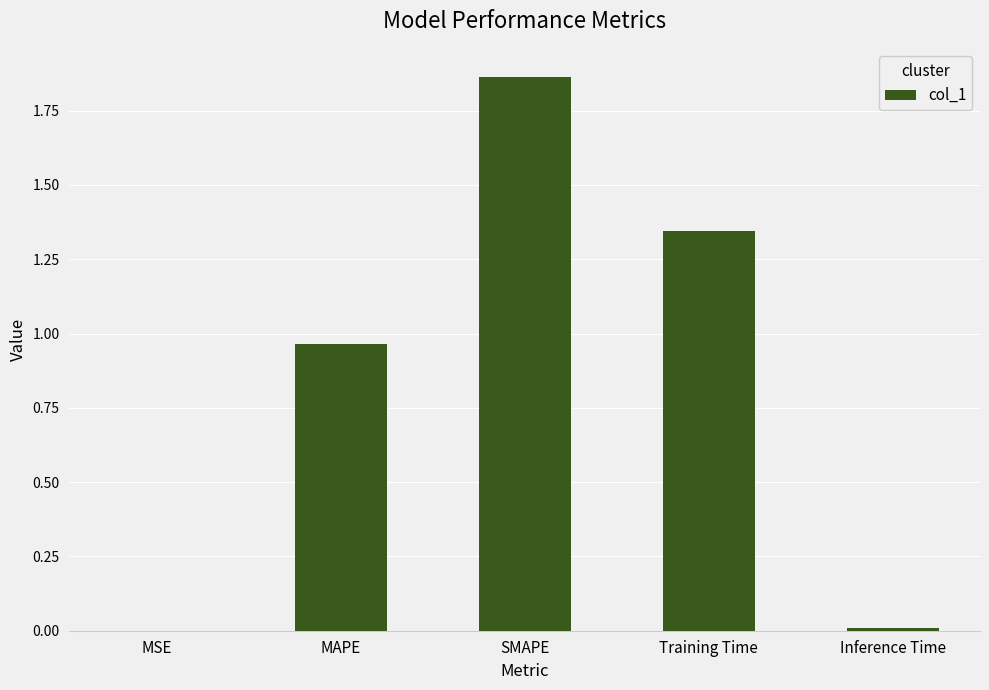

Which label corresponds to the largest value in the chart?

SMAPE